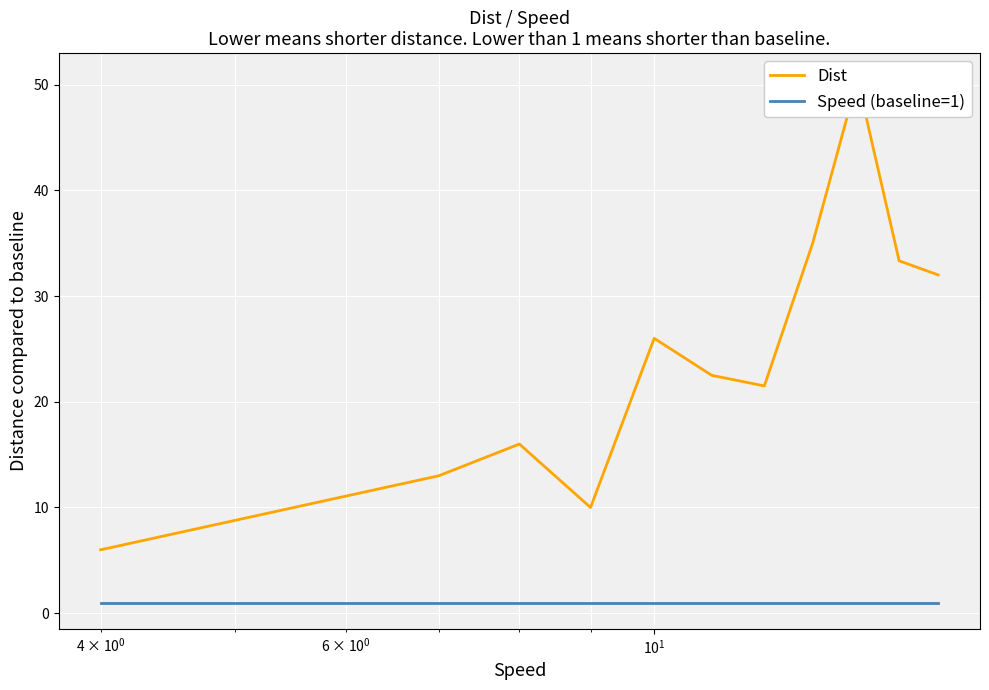

What is the sum of all Speed (baseline=1) values?

11.0